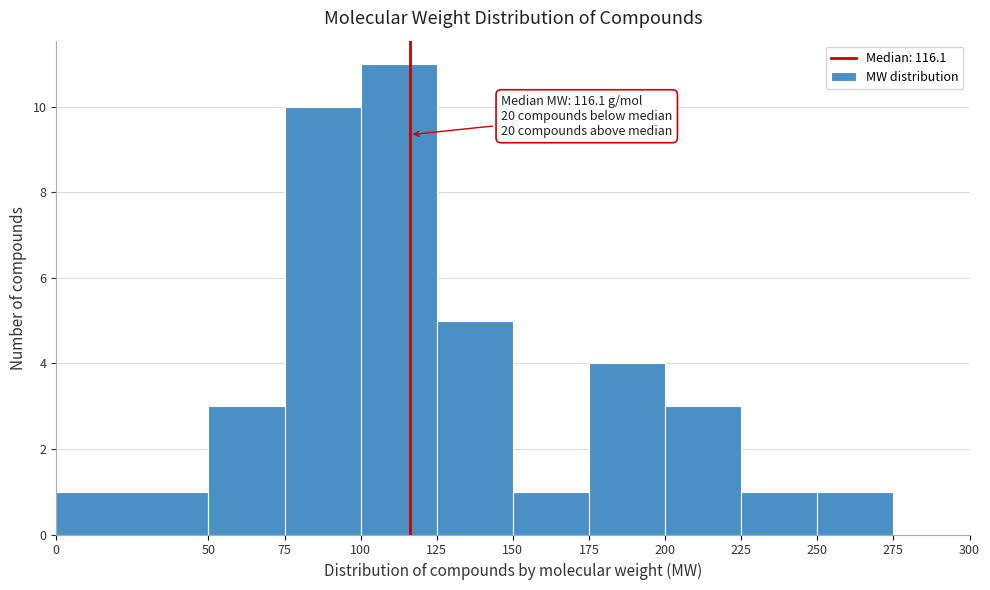

Which range on the x-axis has the tallest bar?

100 to 125